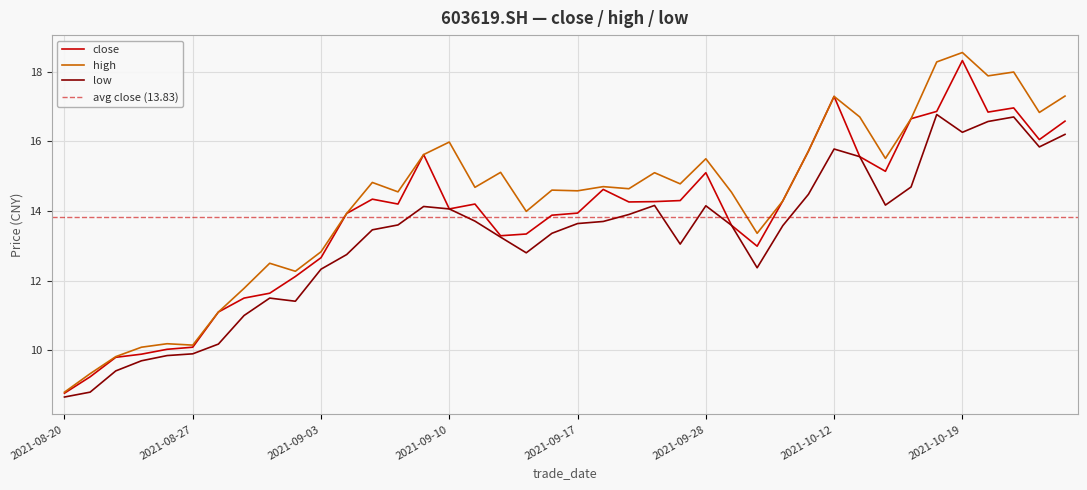

What is the highest value of the close series?

18.3